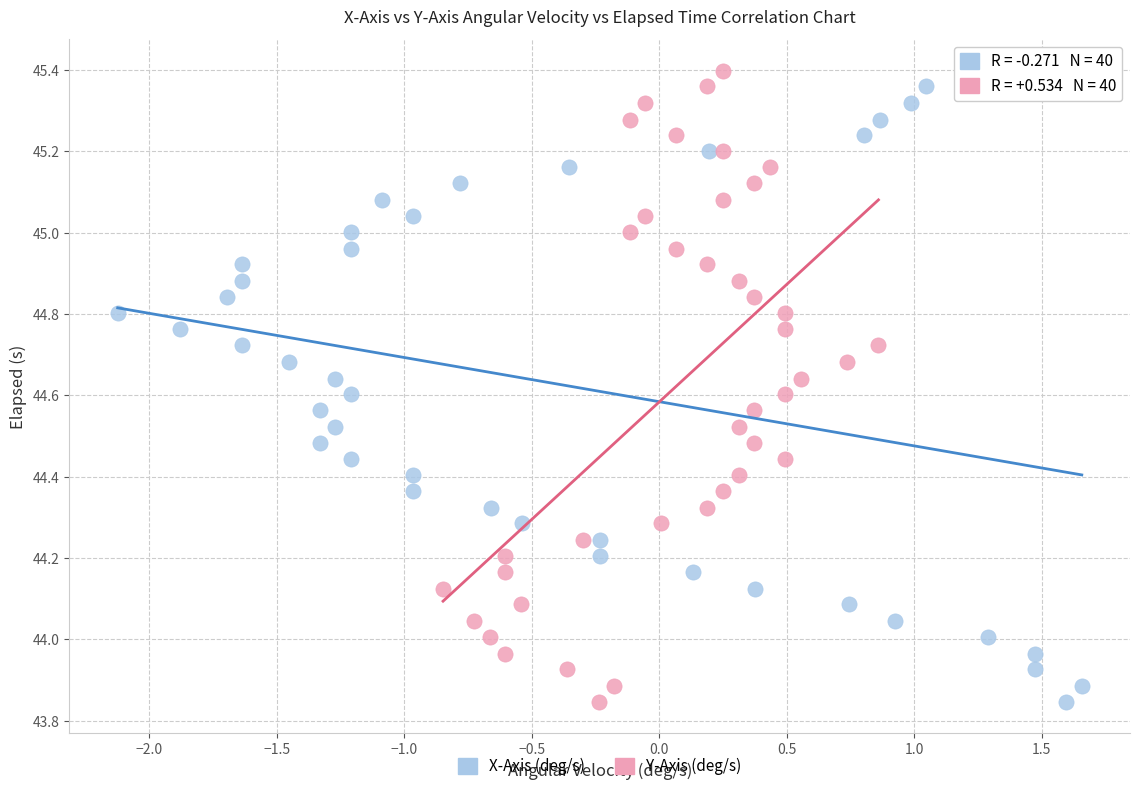

What are all the series names shown in the legend?

X-Axis (deg/s), Y-Axis (deg/s)